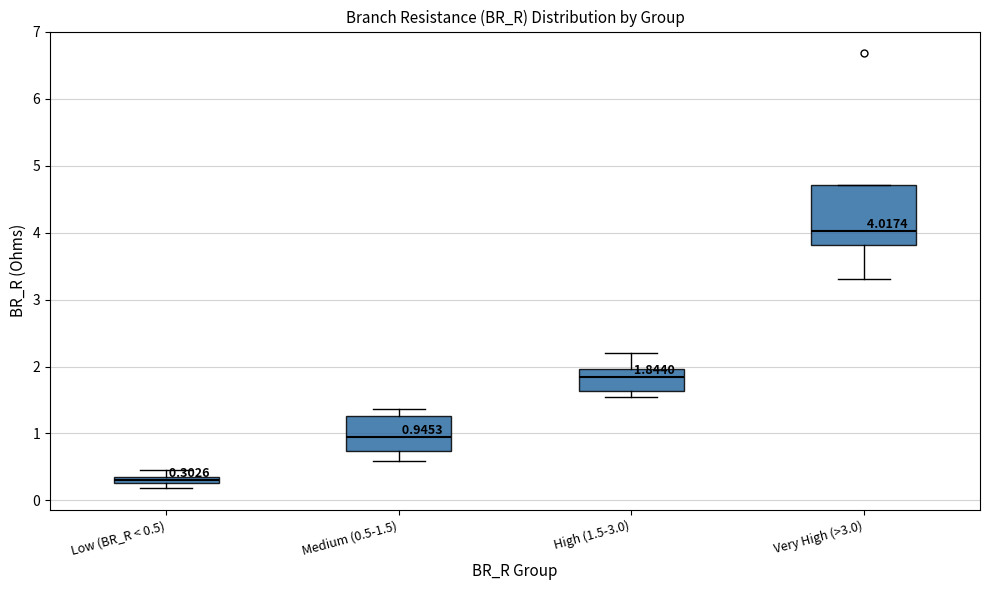

Which box is the tallest, from its lower edge to its upper edge?

Very High (>3.0)